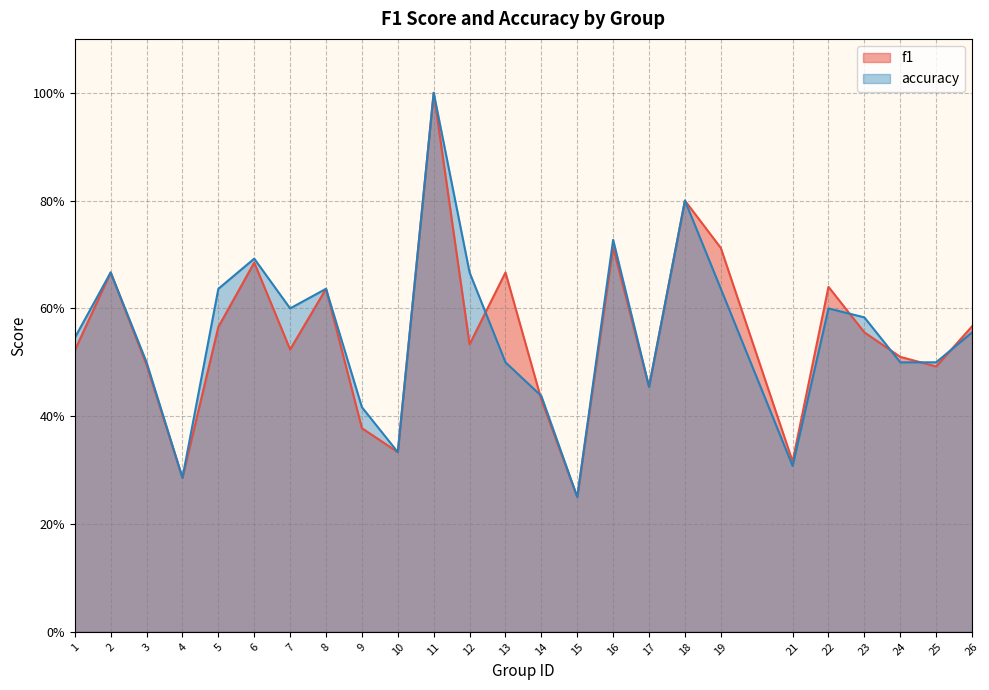

Which series has the widest spread of values?

f1